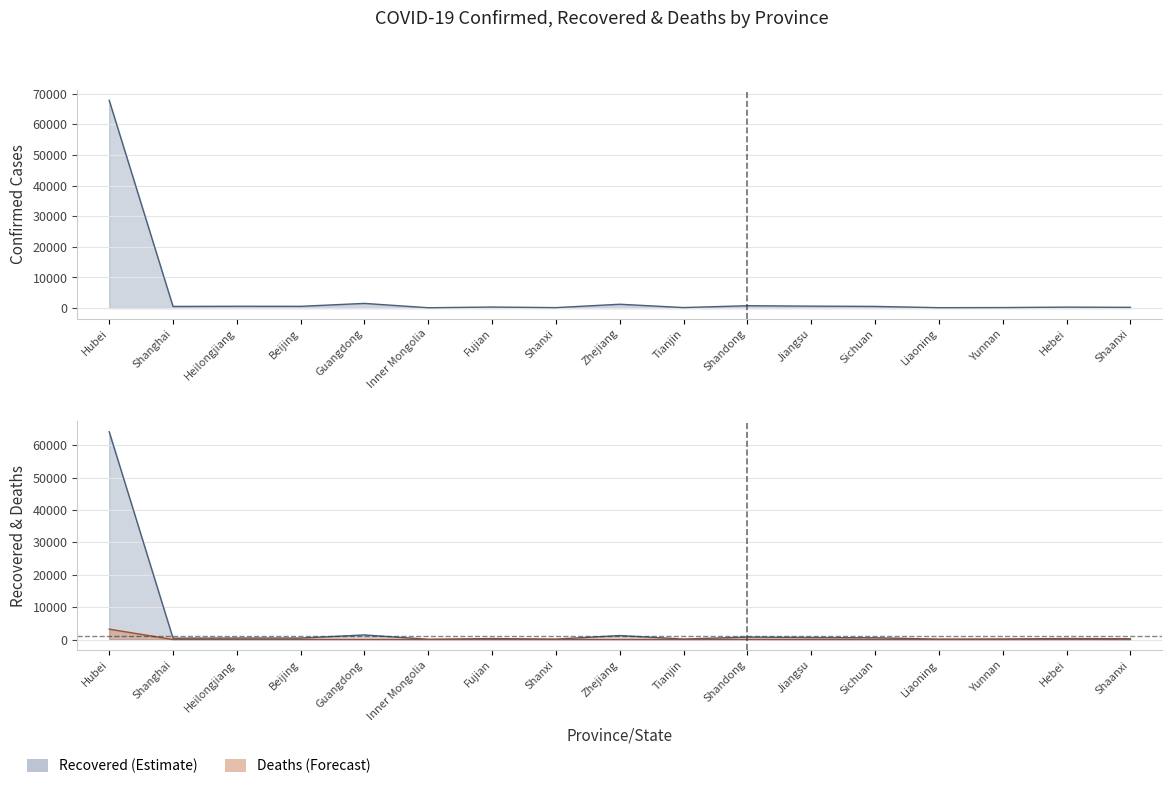

Count the number of categories in the chart.

17